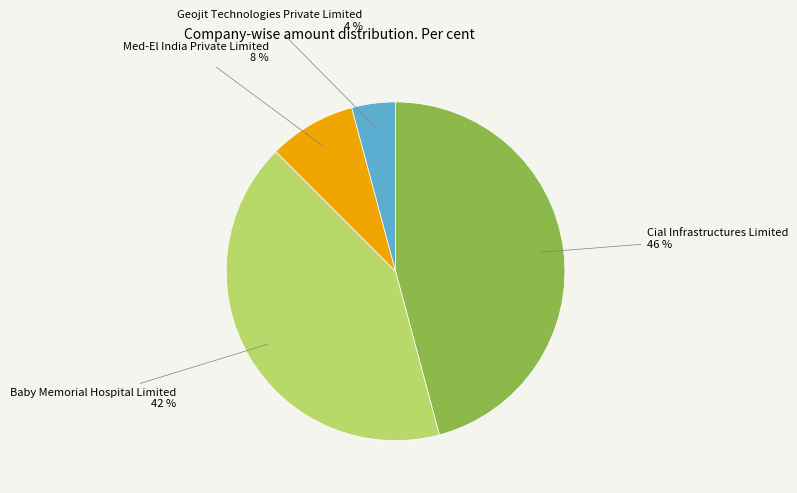

Does any single category account for the majority?

No